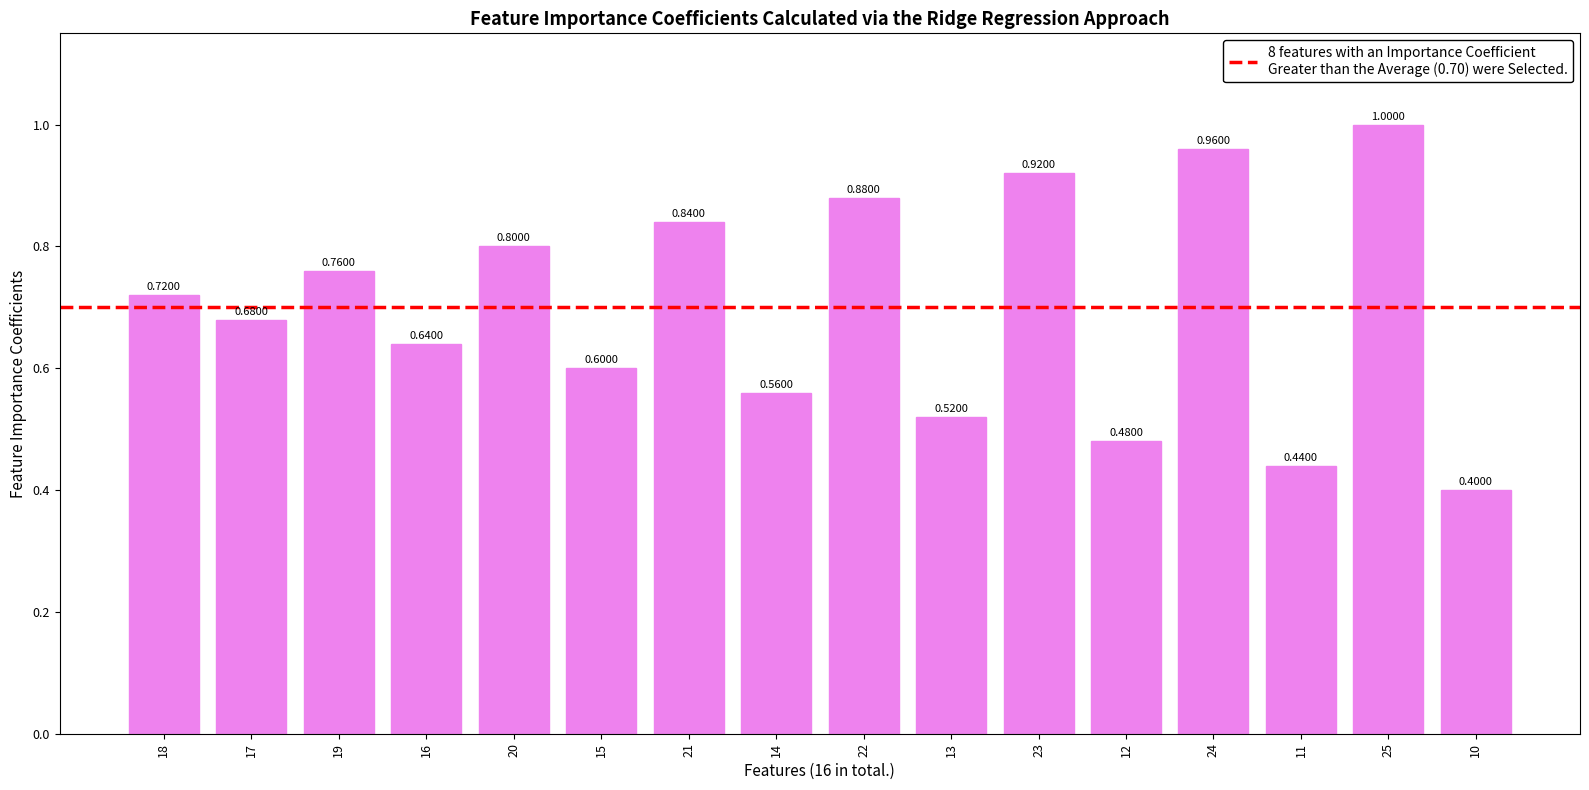

List the labels in order of value, smallest first.

10, 11, 12, 13, 14, 15, 16, 17, 18, 19, 20, 21, 22, 23, 24, 25